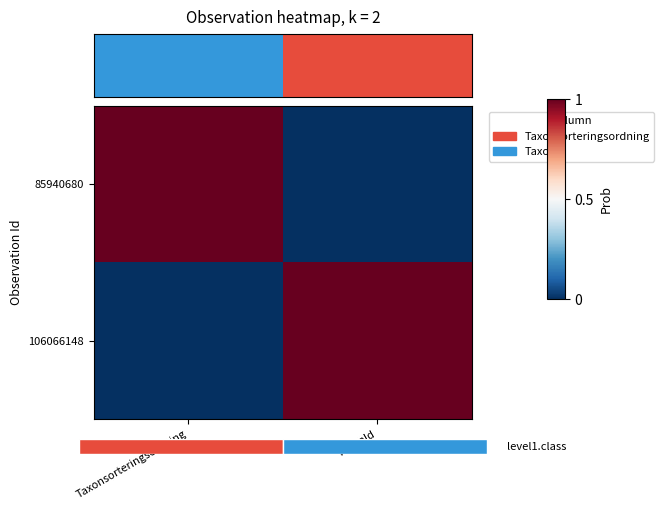

Rank the series by their maximum value, from lowest to highest.

85940680, 106066148